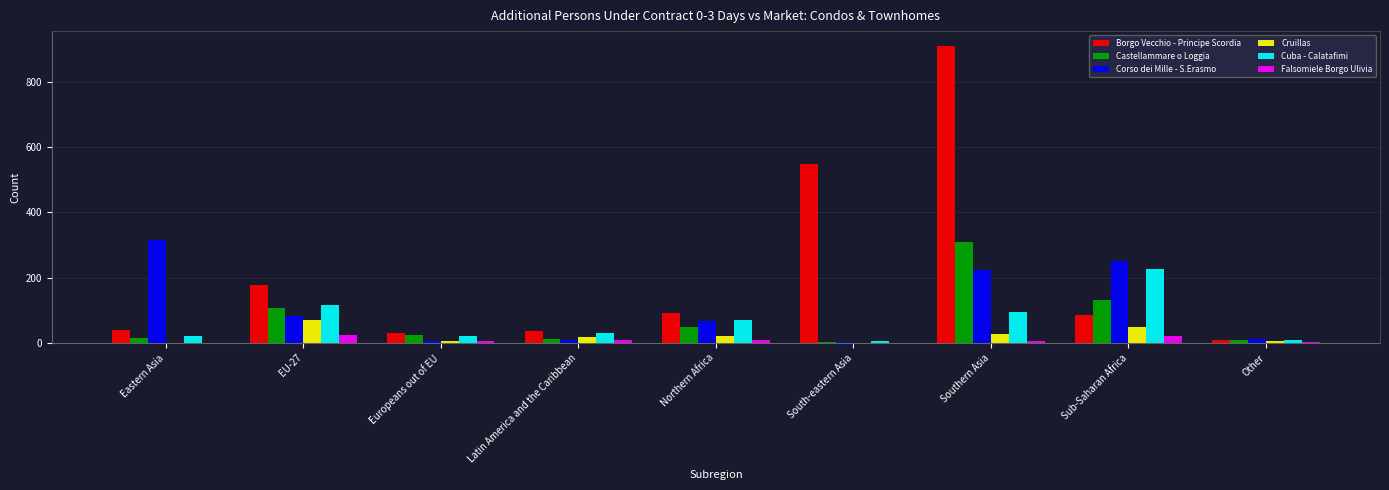

Where does the Borgo Vecchio - Principe Scordia series first go above 86?

EU-27